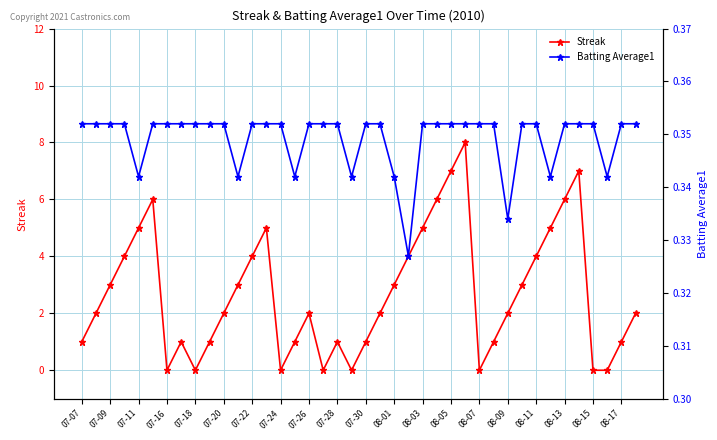

Which series has the largest total across all categories?

Streak